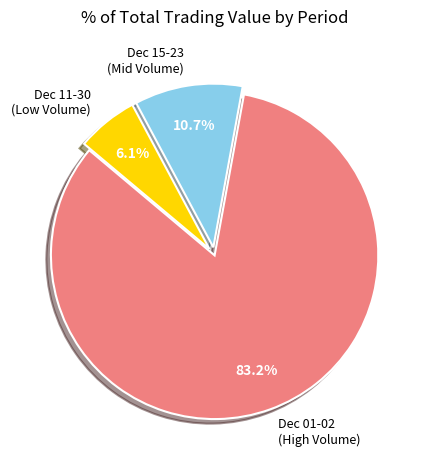

Does any single category account for the majority?

Yes